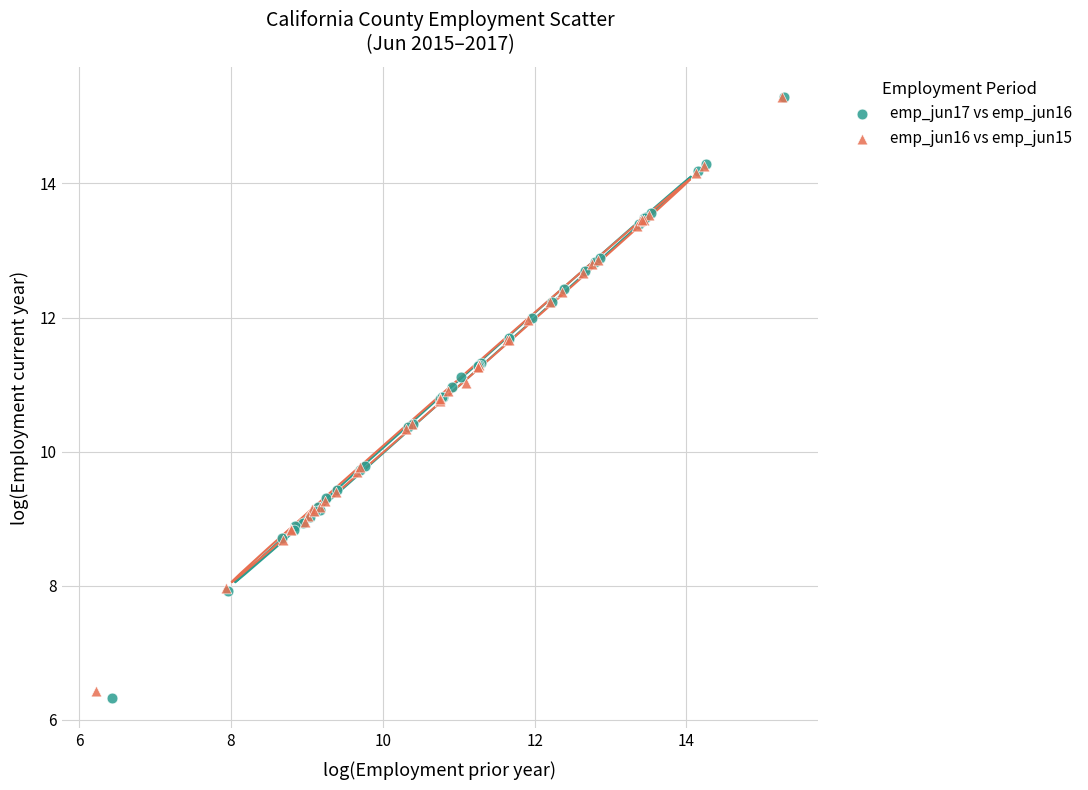

Which series has the widest spread of Y values?

emp_jun17 vs emp_jun16